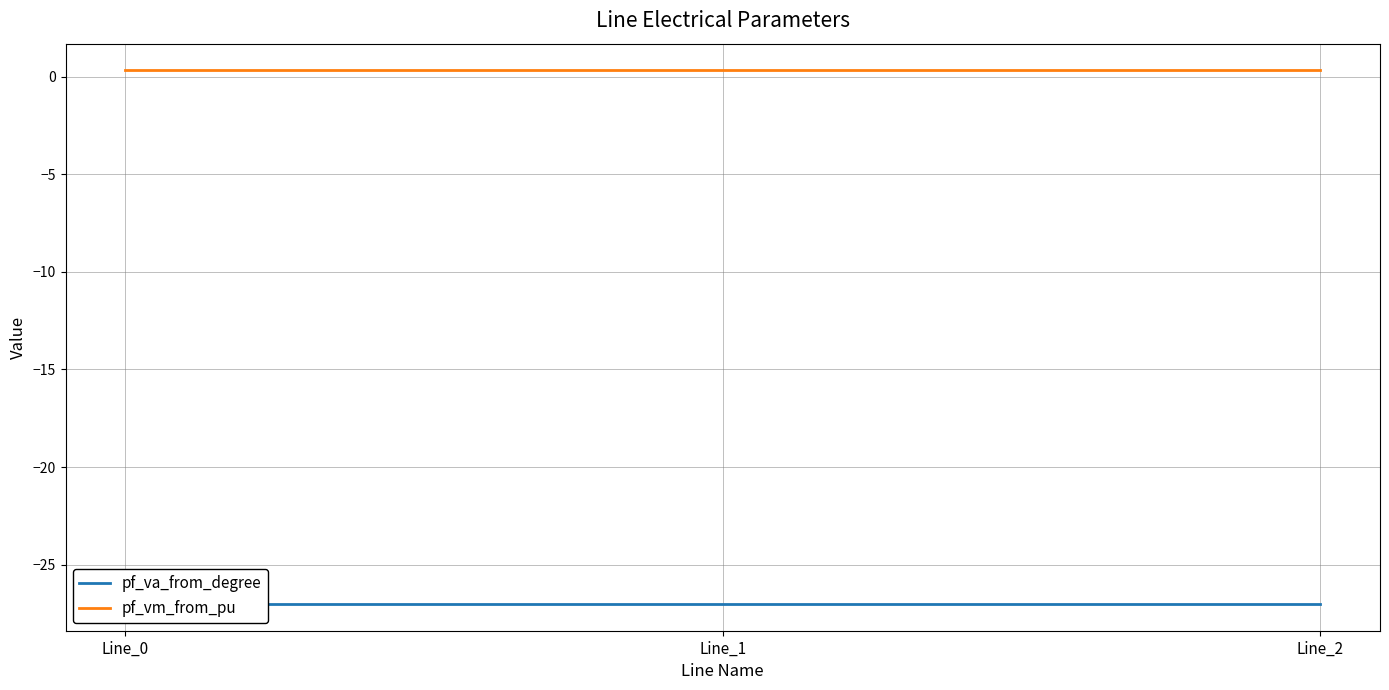

Between Line_0 and Line_2, which series saw the biggest shift?

pf_va_from_degree